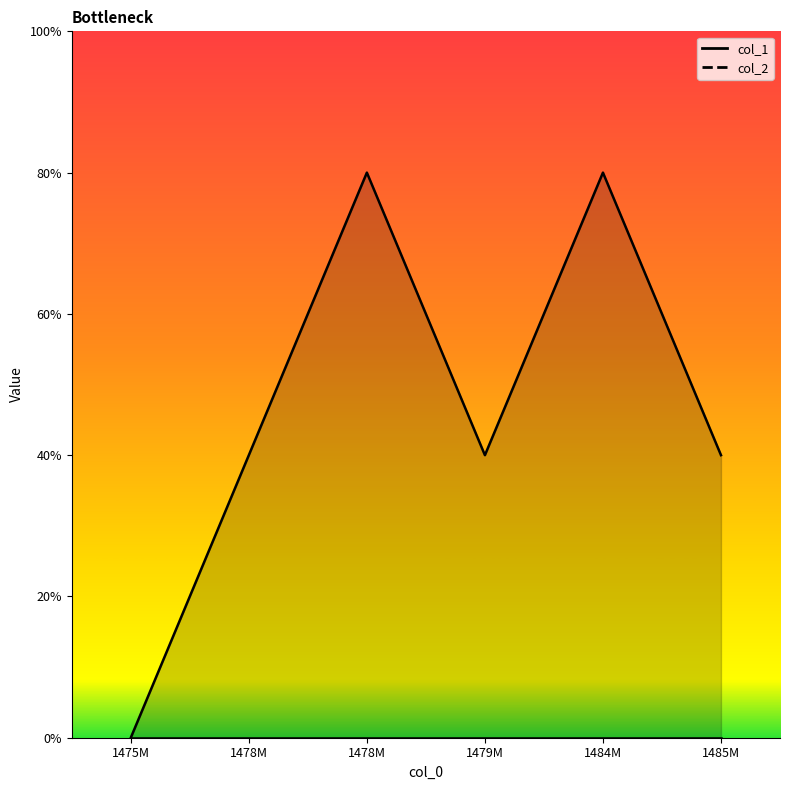

Approximately how many times larger is the value at 1484M compared to 1485M?

2.0